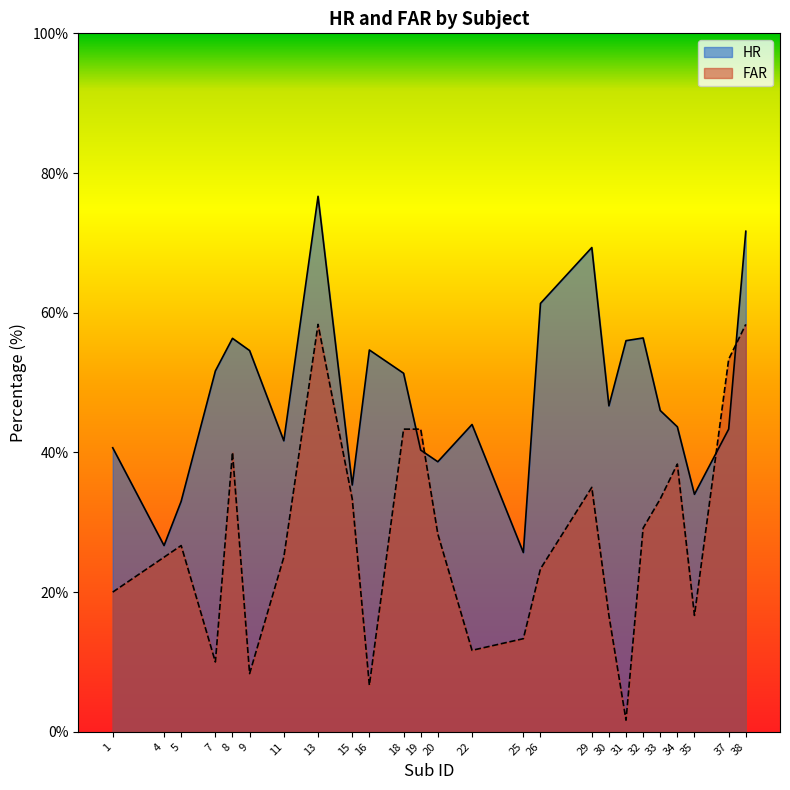

How many distinct data groups are displayed?

2